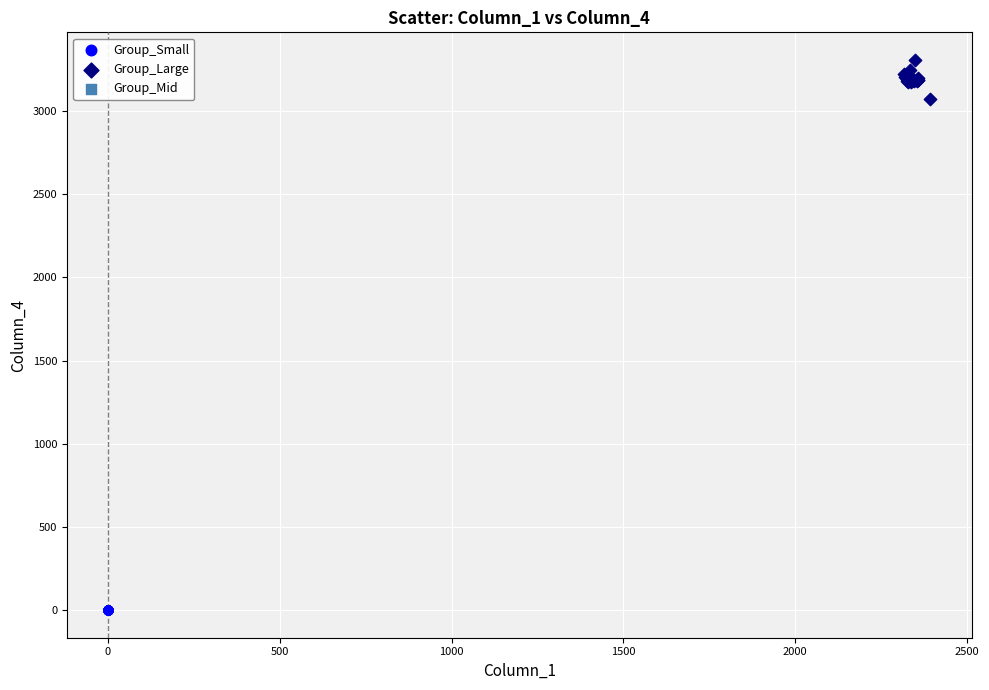

Which series reaches the maximum Y coordinate?

Group_Large